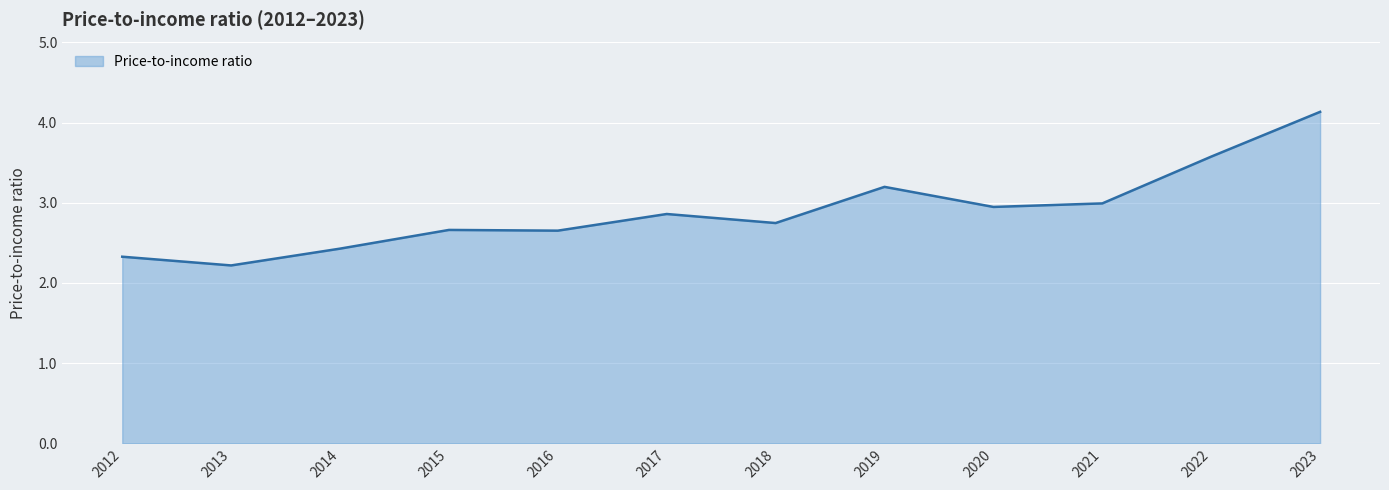

True or false: the data shows 6.1 at 2022.

False